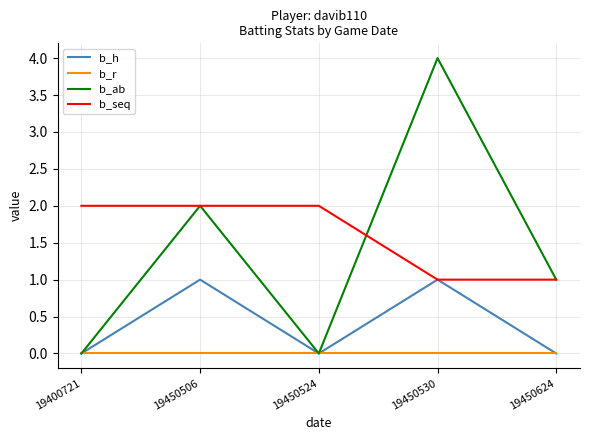

The b_ab series shows 2 at 19450624. True or false?

False